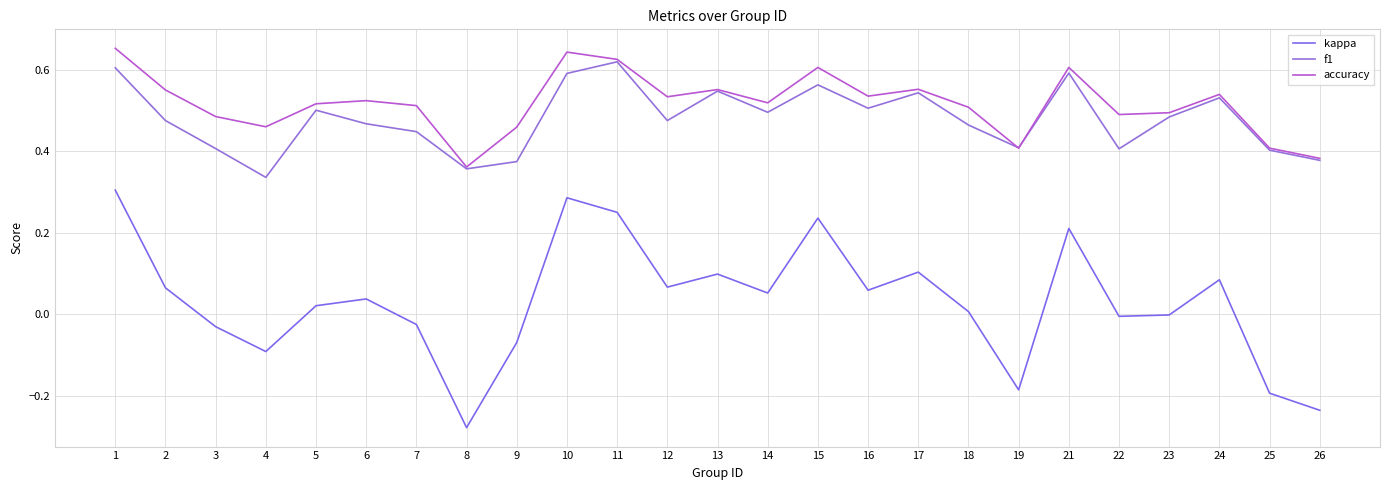

How many intersections are there between accuracy and f1?

2